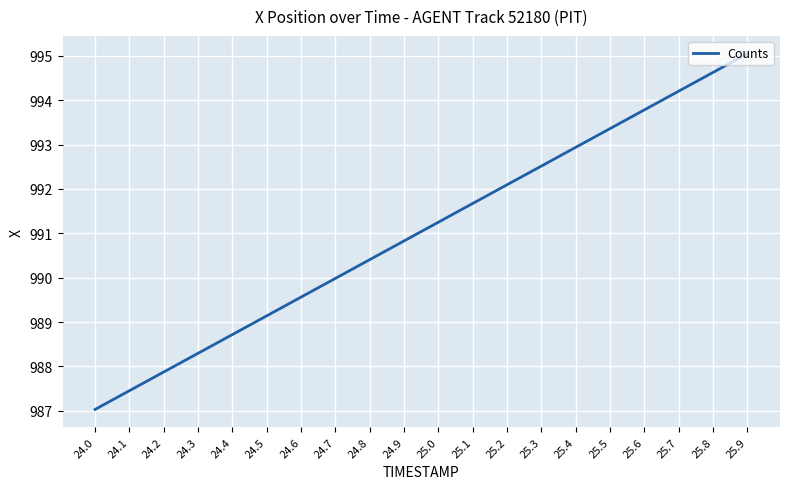

What position from the right is 25.5?

5